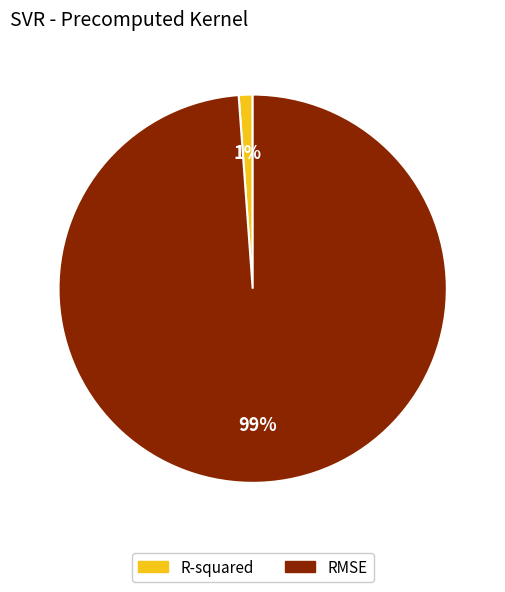

To the nearest percent, what is the difference between the largest and smallest slice percentages?

98%